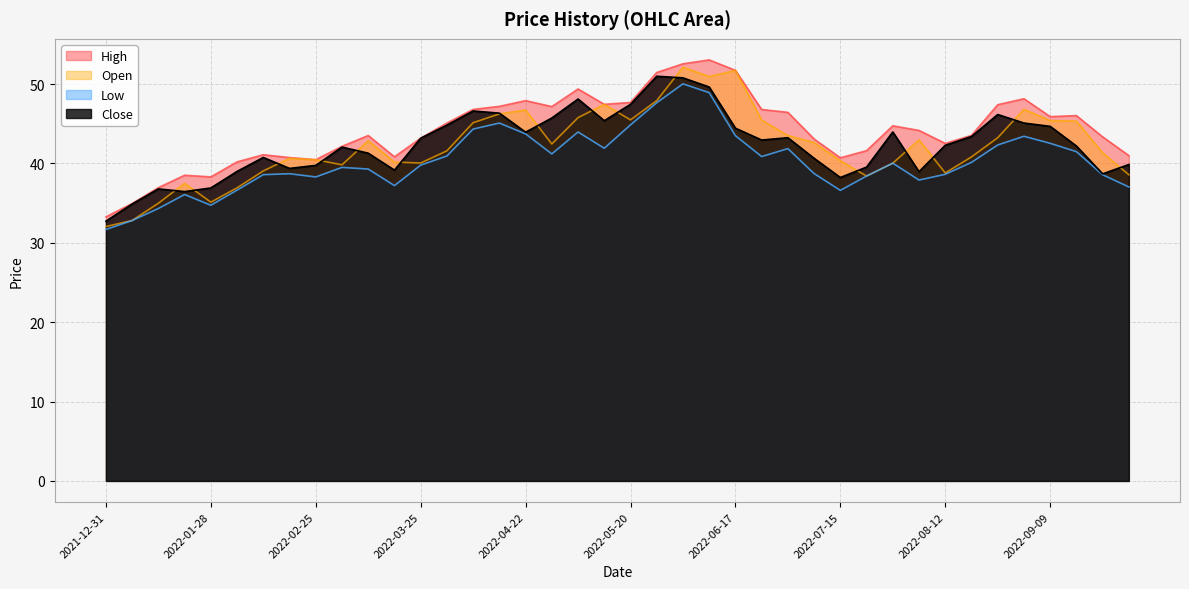

List the series in order of their peak value, lowest first.

Low, Close, Open, High